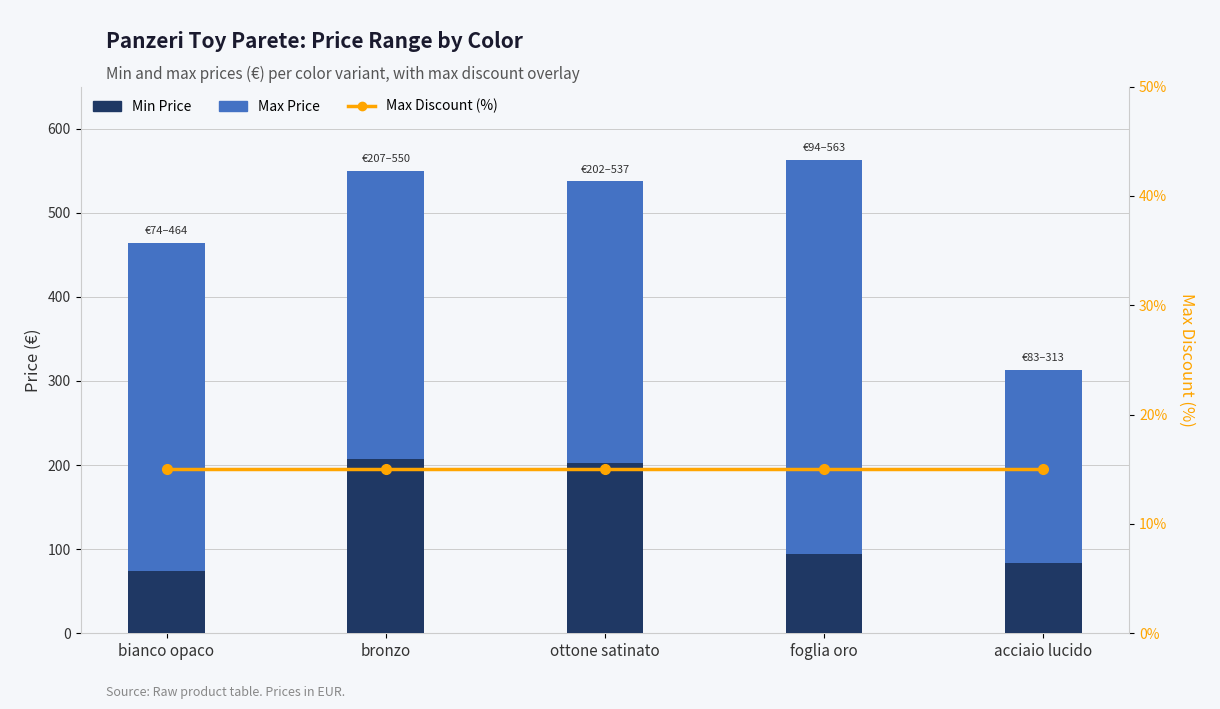

Are the bars horizontal?

No